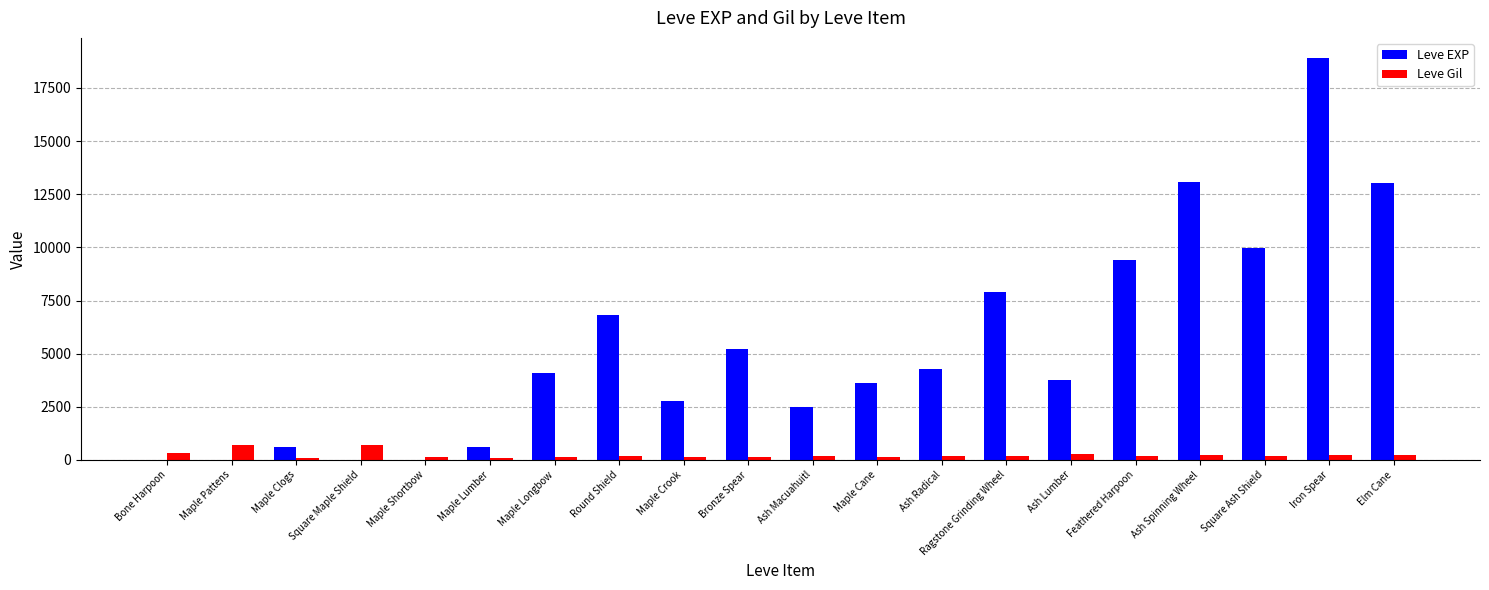

Between Maple Shortbow and Round Shield, which series saw the biggest shift?

Leve EXP